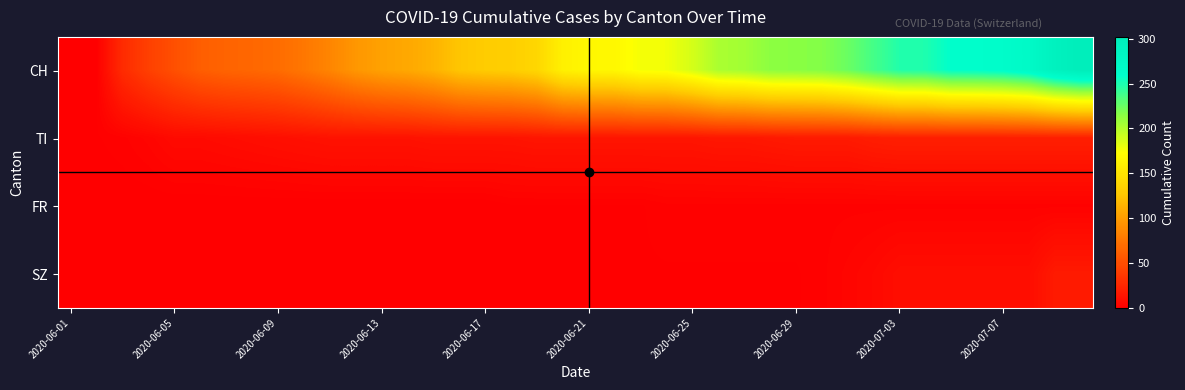

What is the maximum value shown in the chart?

302